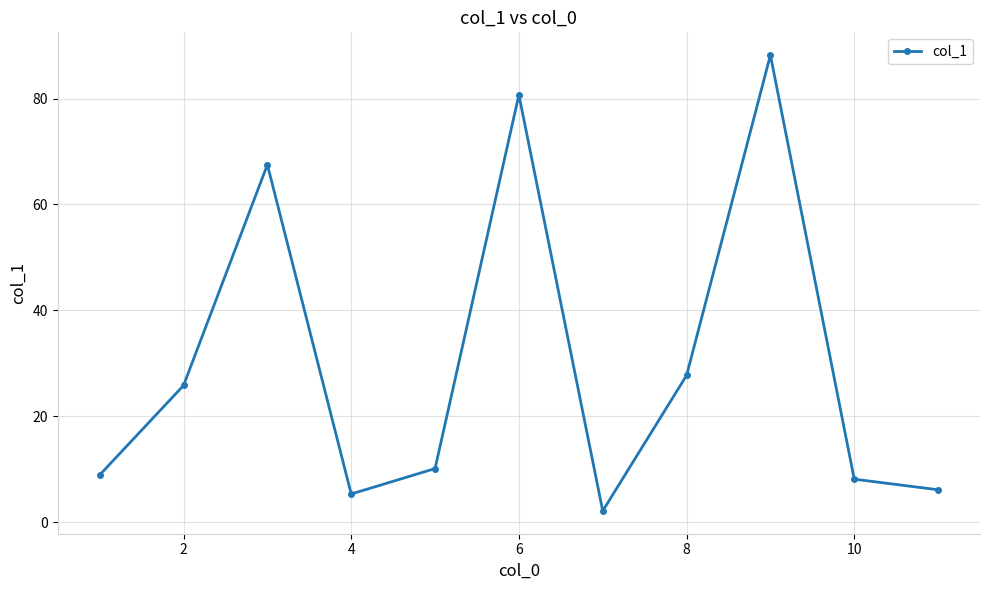

Reading right to left, what are all the values shown in this chart?

6.1	8.1	88.2	27.7	2.1	80.7	10.1	5.3	67.5	25.8	8.9